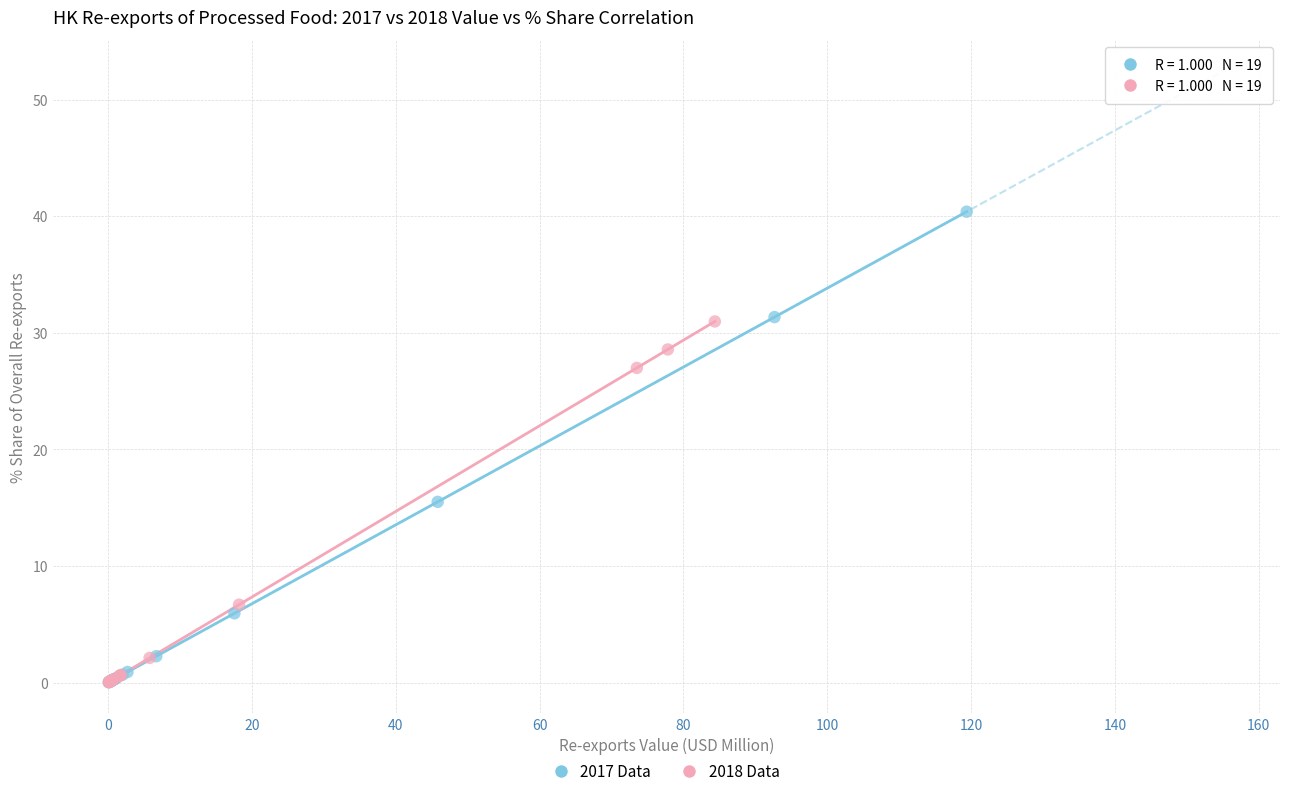

Which series has the widest spread of Y values?

2017 Data